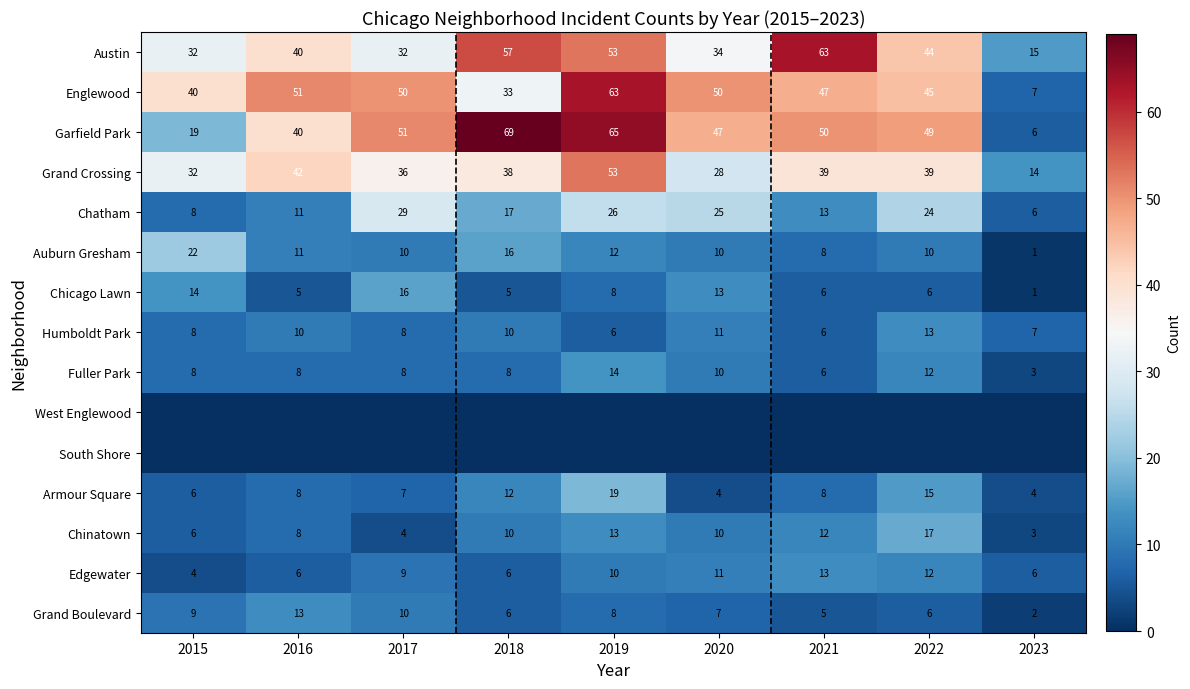

The value of Auburn Gresham at 2022 is 18. True or false?

False